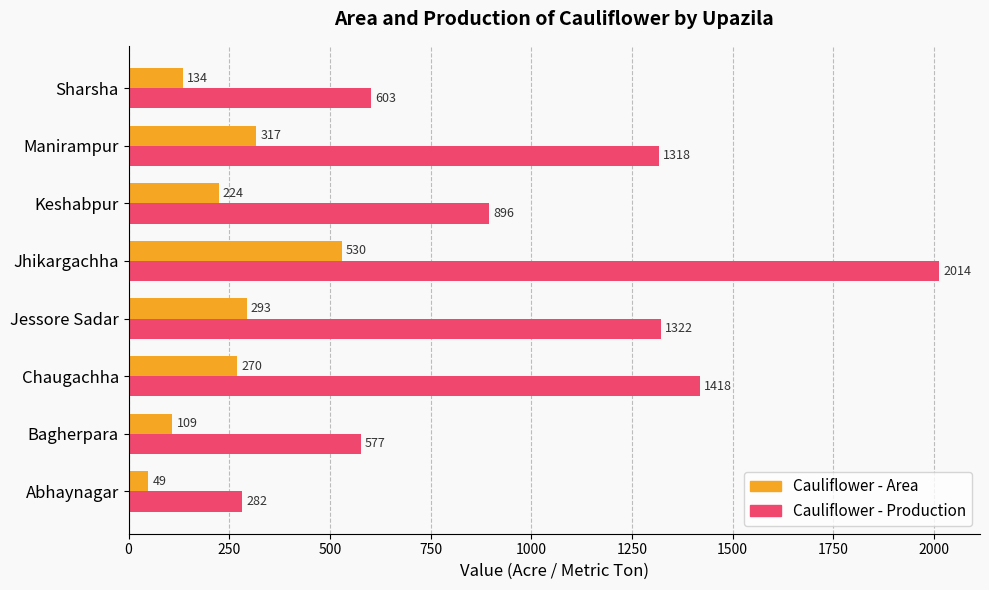

The Cauliflower - Production series shows 429 at Jessore Sadar. True or false?

False